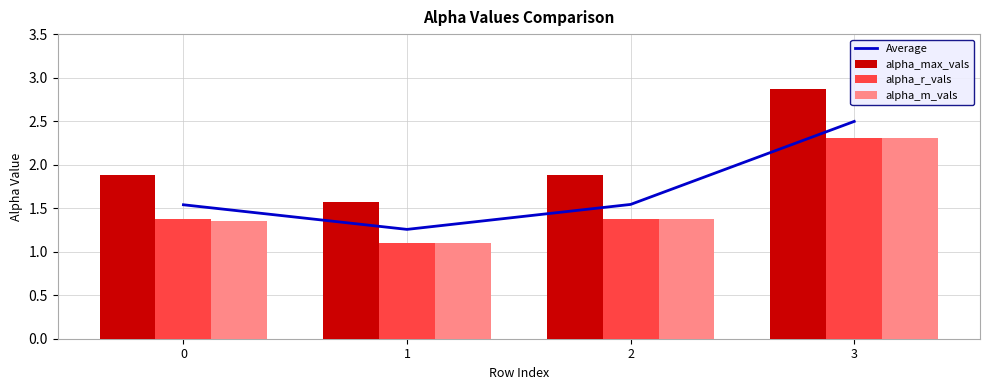

Rank the categories by alpha_m_vals value from highest to lowest.

3, 2, 0, 1